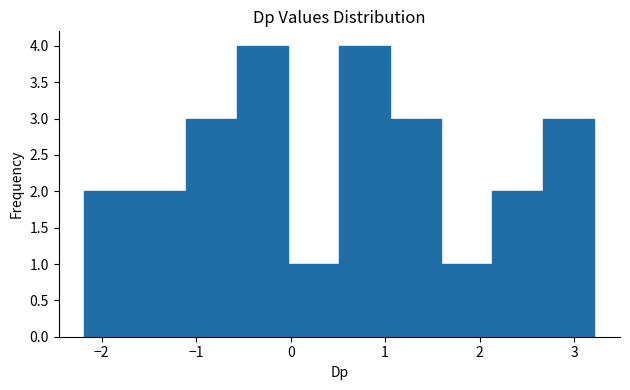

Reading left to right, transcribe this chart: for each bar, give the range it covers on the x-axis and its height. Neither the bar edges nor the heights are printed on the chart, so give them approximately, as read against the axes.

-2.2 to -1.6: 2
-1.6 to -1.1: 2
-1.1 to -0.6: 3
-0.6 to 0.0: 4
0.0 to 0.5: 1
0.5 to 1.1: 4
1.1 to 1.6: 3
1.6 to 2.1: 1
2.1 to 2.7: 2
2.7 to 3.2: 3